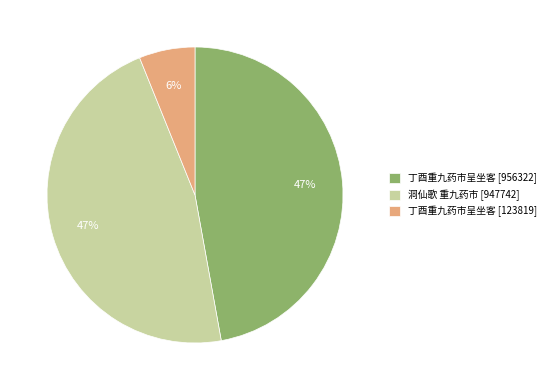

What percentage is the 丁酉重九药市呈坐客 [956322] slice, to the nearest percent?

47%